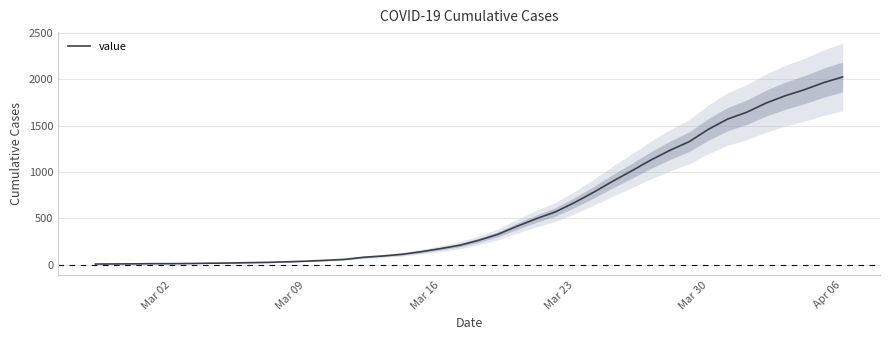

What is the sum of all values?

24362